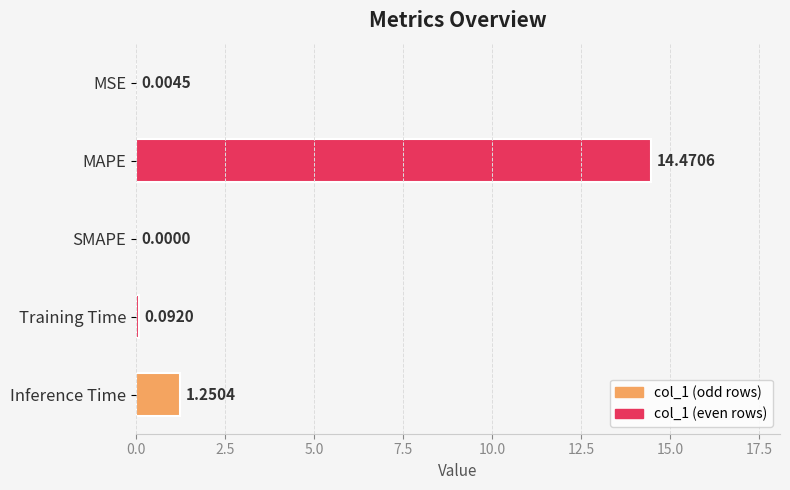

What is the change in value from MSE to Inference Time?

+1.2